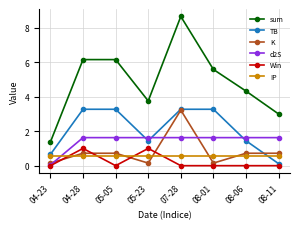

How many data points does each series have?

8